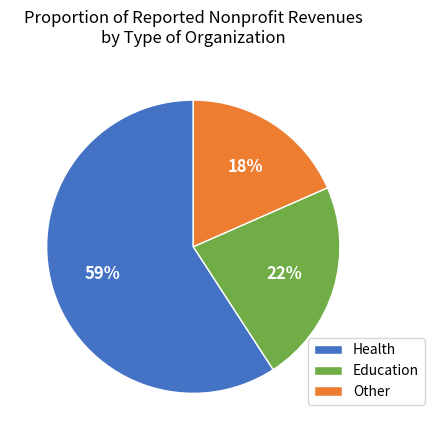

To the nearest percent, what portion does Other represent?

18%